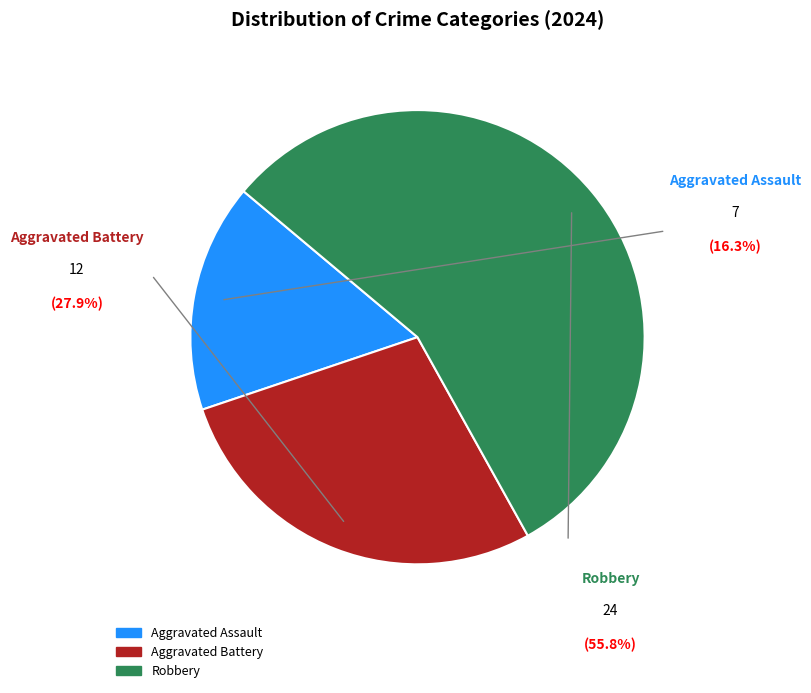

Which slice is the largest?

Robbery